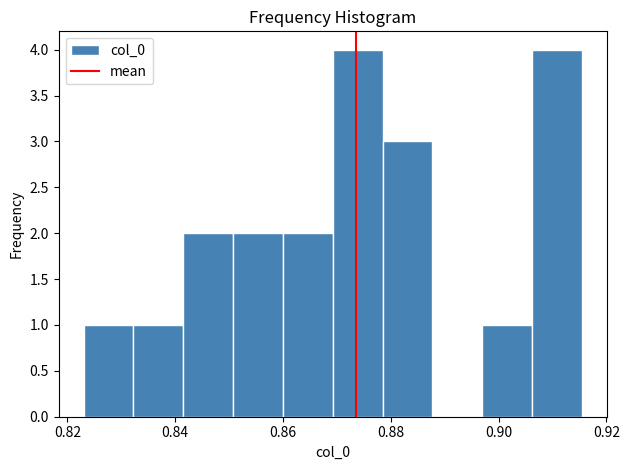

Reading left to right, list every bar in this chart as the range it spans on the x-axis followed by its height. Neither the bar edges nor the heights are printed on the chart, so give them approximately, as read against the axes.

0.824 to 0.832: 1
0.832 to 0.842: 1
0.842 to 0.850: 2
0.850 to 0.860: 2
0.860 to 0.870: 2
0.870 to 0.878: 4
0.878 to 0.888: 3
0.888 to 0.896: 0
0.896 to 0.906: 1
0.906 to 0.916: 4